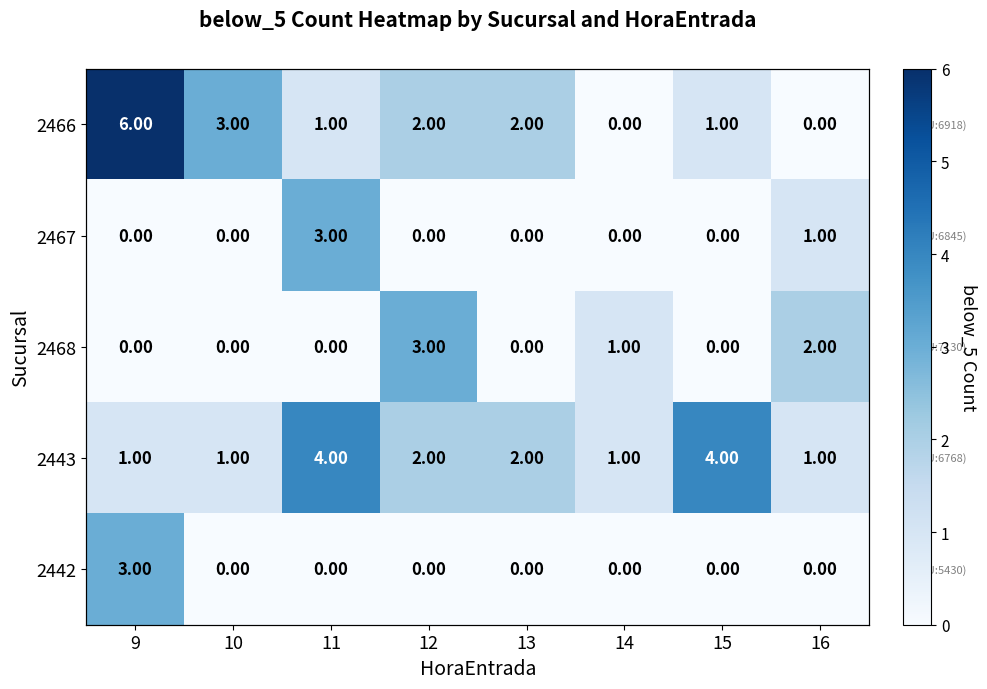

How many values in 2442 are above zero?

1